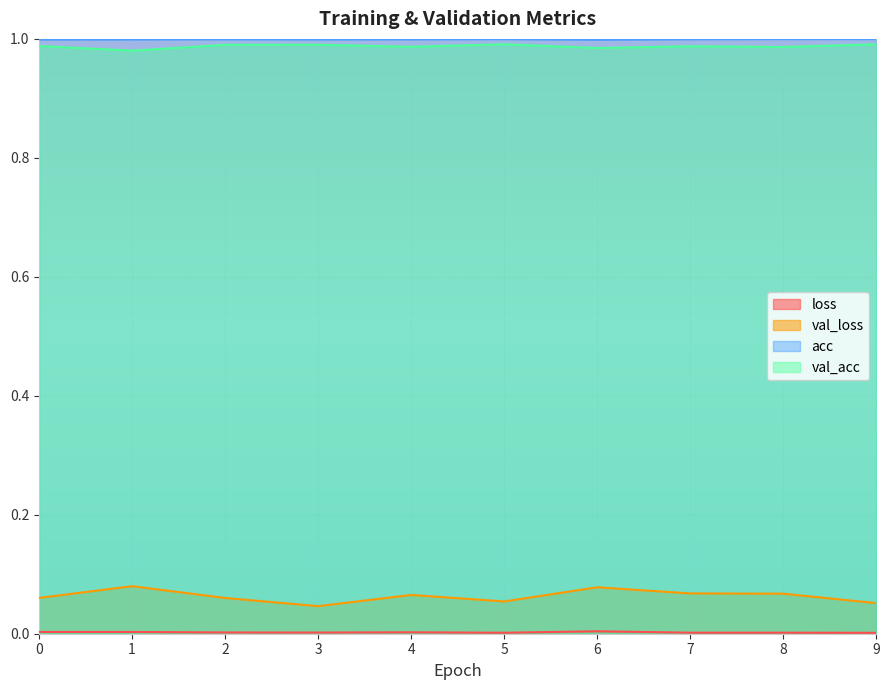

List the series in order of their peak value, highest first.

acc, val_acc, val_loss, loss